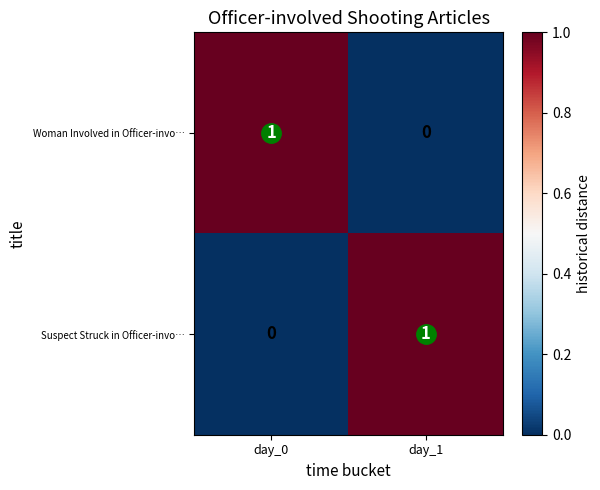

At which label is Woman Involved in Officer-invo… closest to 0?

day_1